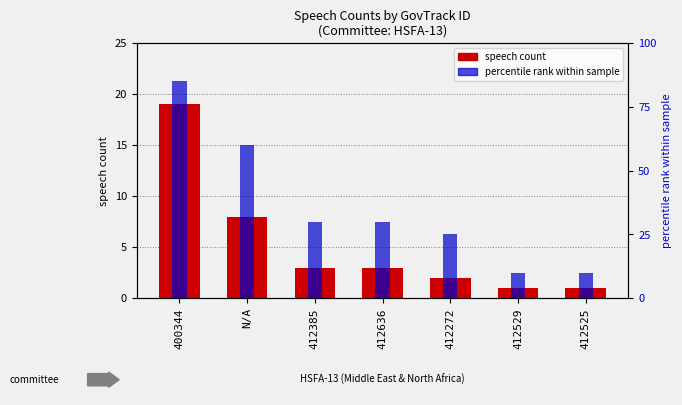

How many bars are there in each group?

2